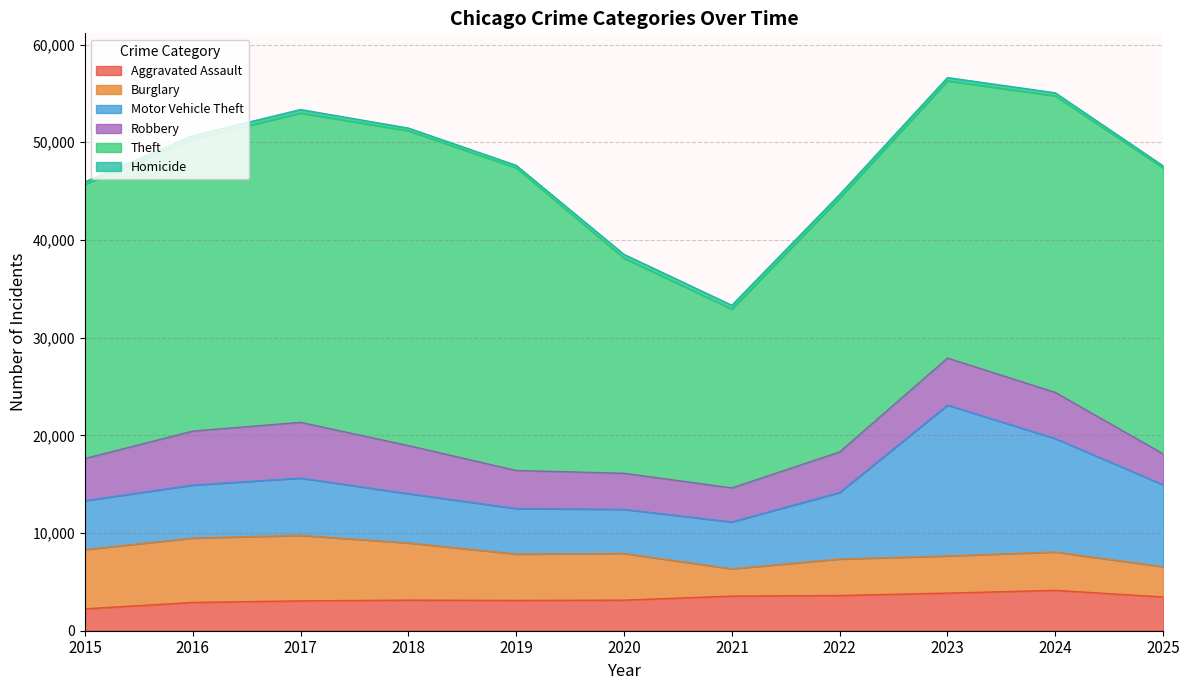

True or false: Aggravated Assault has more than 0 interior local peaks.

True